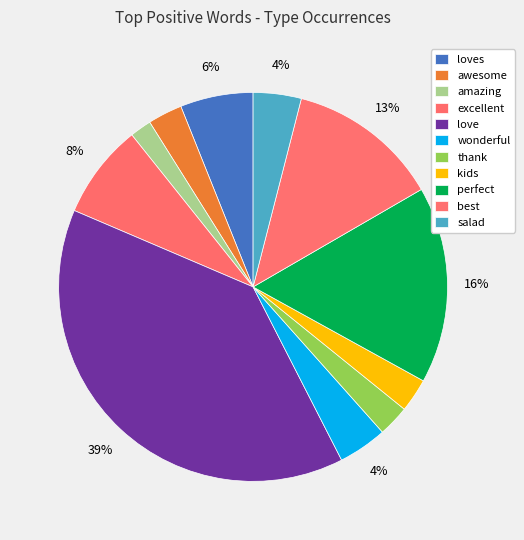

How many segments does this pie chart have?

11